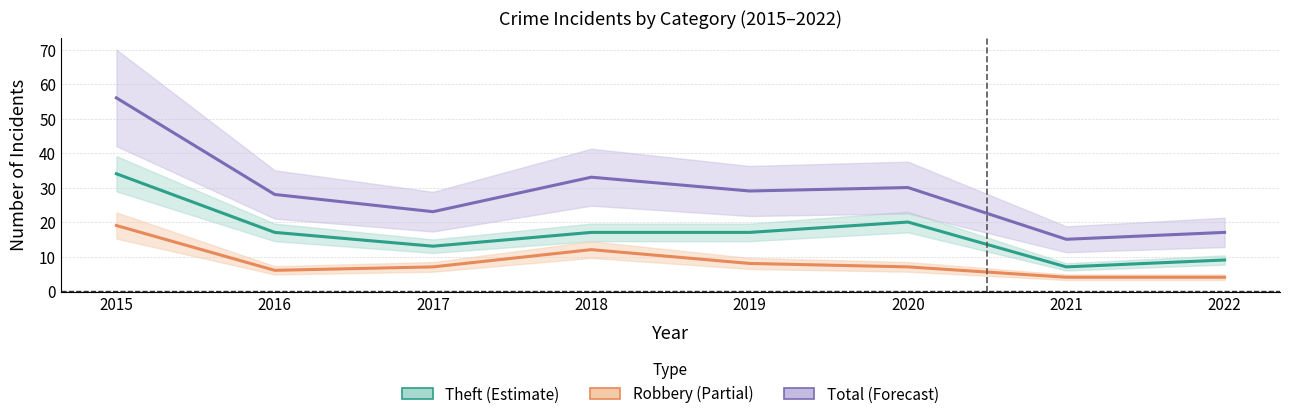

How many values in the Theft series exceed 17?

2